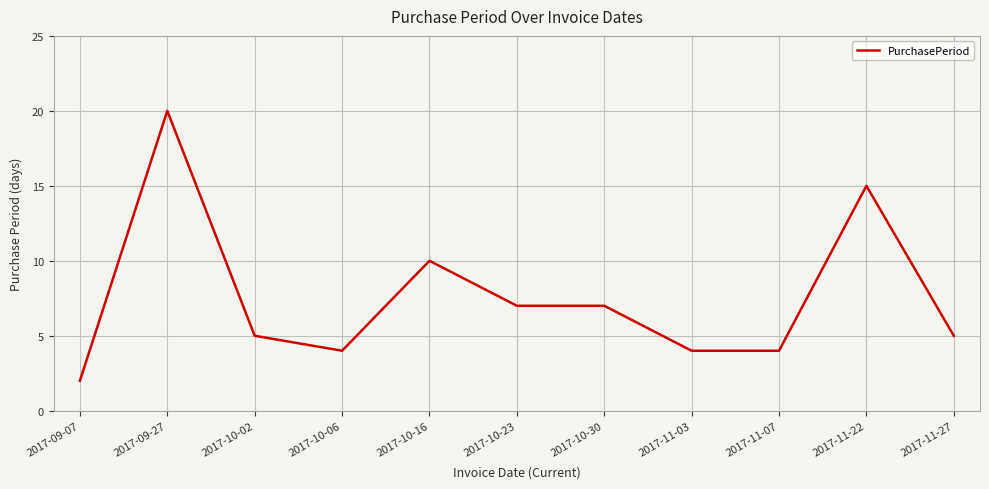

Reading left to right, transcribe all the data shown in this chart.

2	20	5	4	10	7	7	4	4	15	5